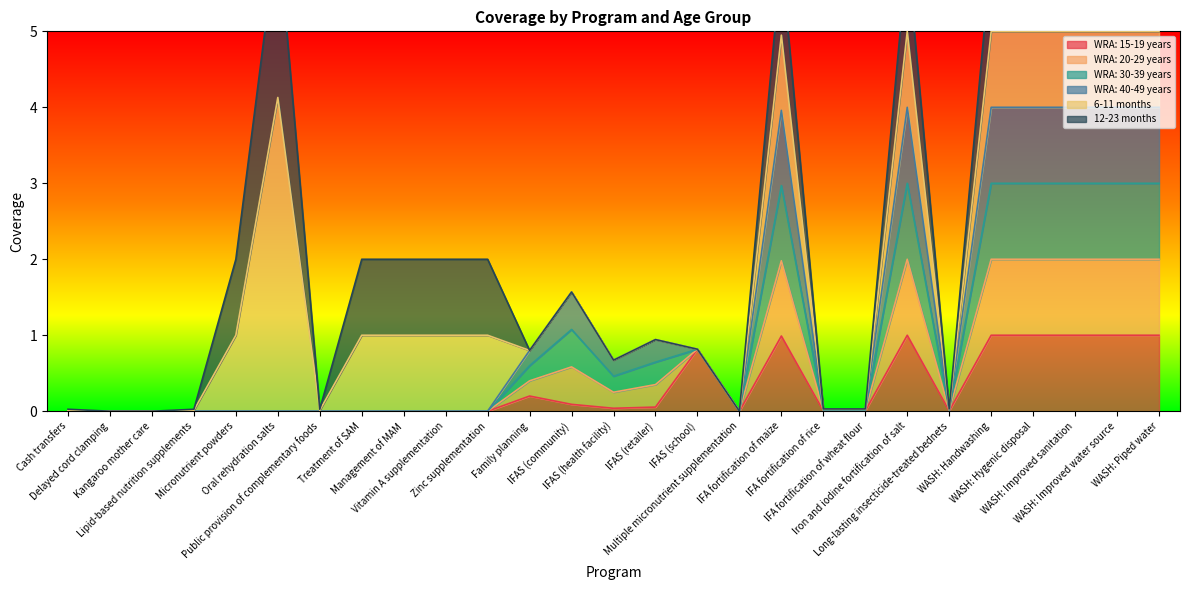

List the labels in order of WRA: 30-39 years value, largest first.

Iron and iodine fortification of salt, WASH: Handwashing, WASH: Hygenic disposal, WASH: Improved sanitation, WASH: Improved water source, WASH: Piped water, IFA fortification of maize, IFAS (community), IFAS (school), IFAS (retailer), Family planning, IFAS (health facility), IFA fortification of rice, IFA fortification of wheat flour, Long-lasting insecticide-treated bednets, Cash transfers, Delayed cord clamping, Kangaroo mother care, Lipid-based nutrition supplements, Micronutrient powders, Oral rehydration salts, Public provision of complementary foods, Treatment of SAM, Management of MAM, Vitamin A supplementation, Zinc supplementation, Multiple micronutrient supplementation